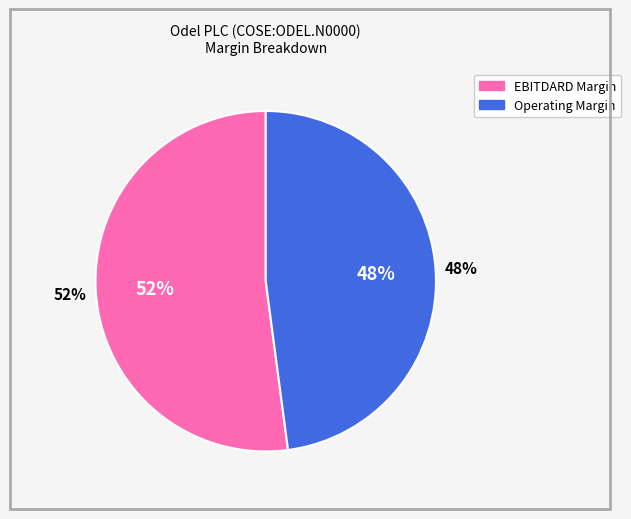

Count the number of slices in the pie.

2